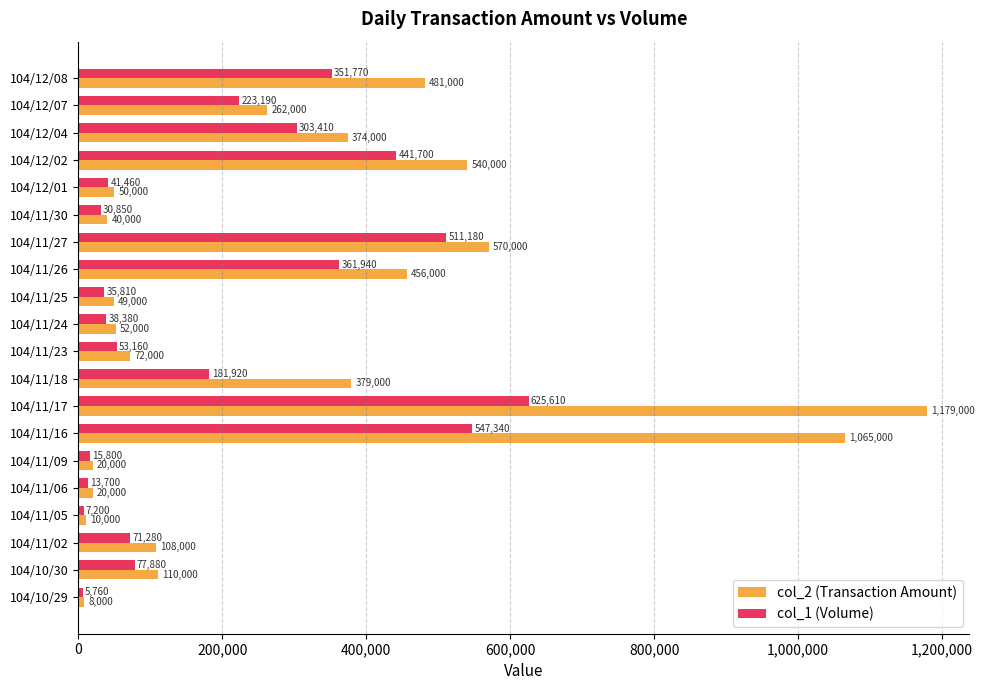

Rank the series at 104/11/16 from highest to lowest value.

col_2 (Transaction Amount), col_1 (Volume)